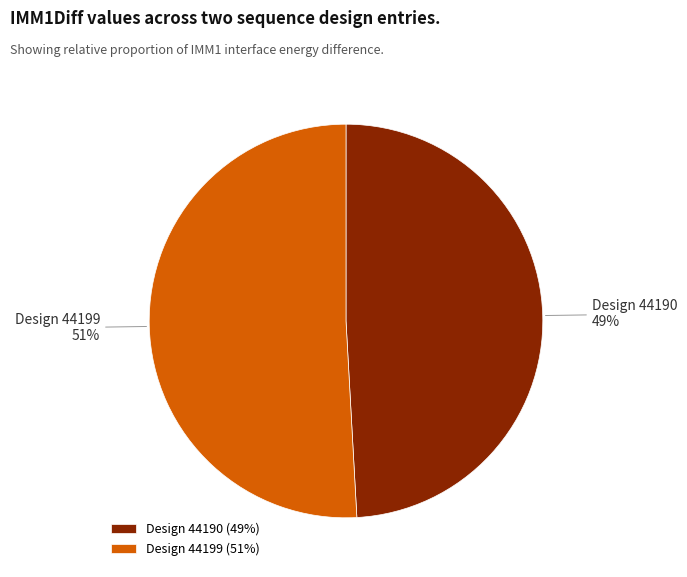

Is it true that Design 44199 (51%) is 51% of the pie?

True